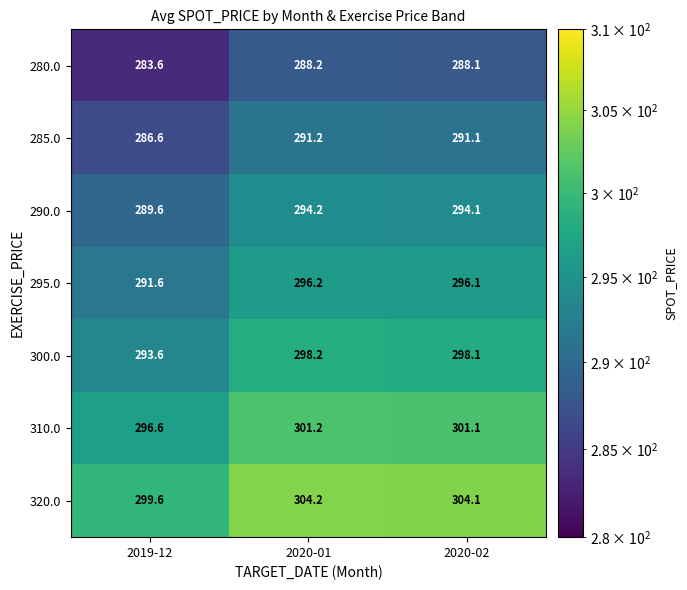

Read the 280.0 value at 2020-02.

288.1